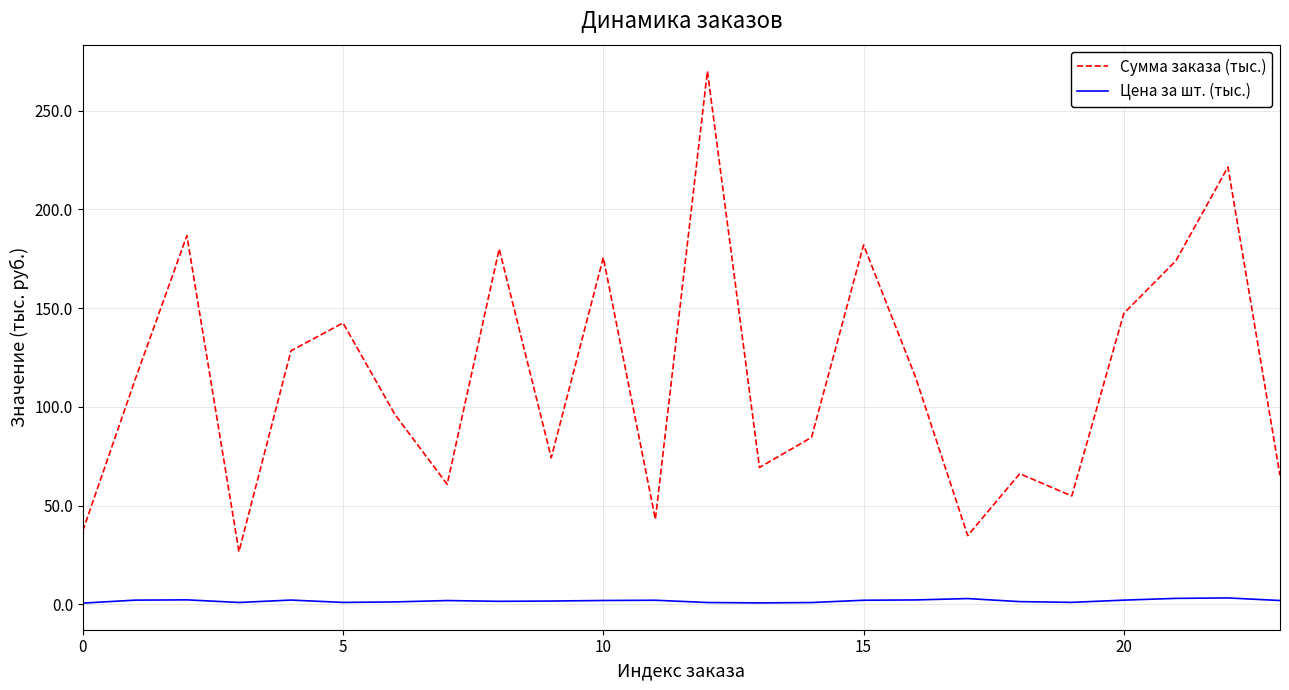

Which series has the largest total across all categories?

Сумма заказа (тыс.)